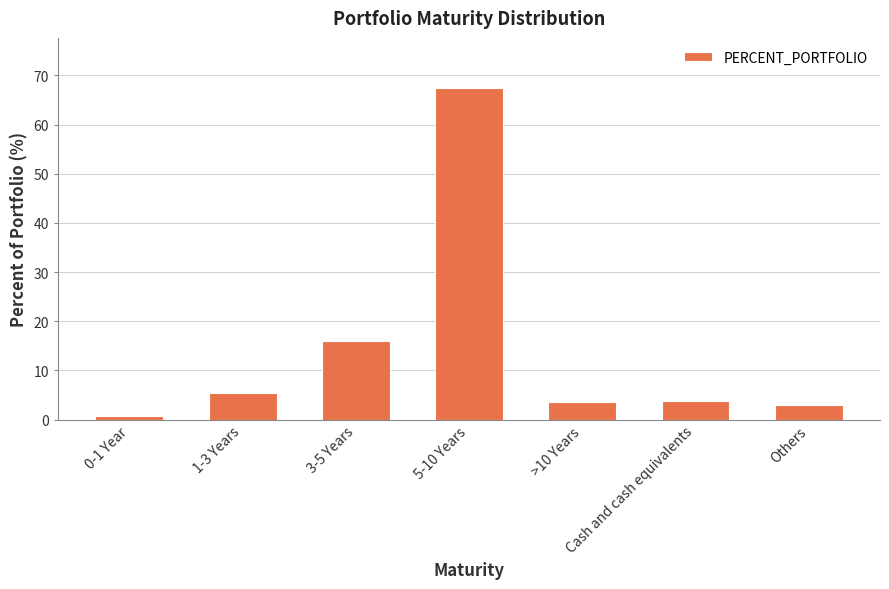

How many data points does each series have?

7